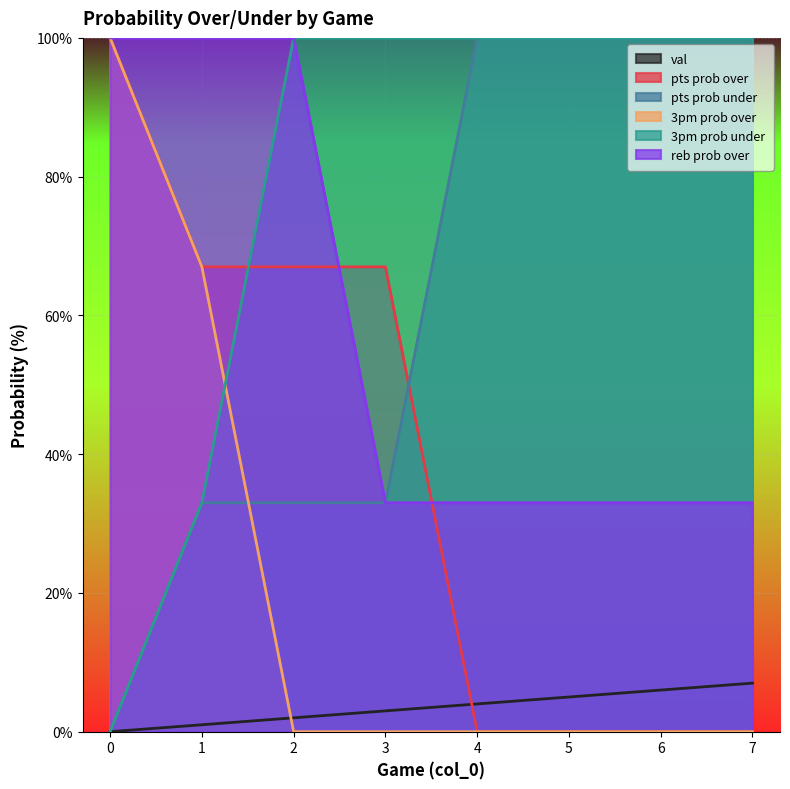

The val series shows 0 at 1. True or false?

False